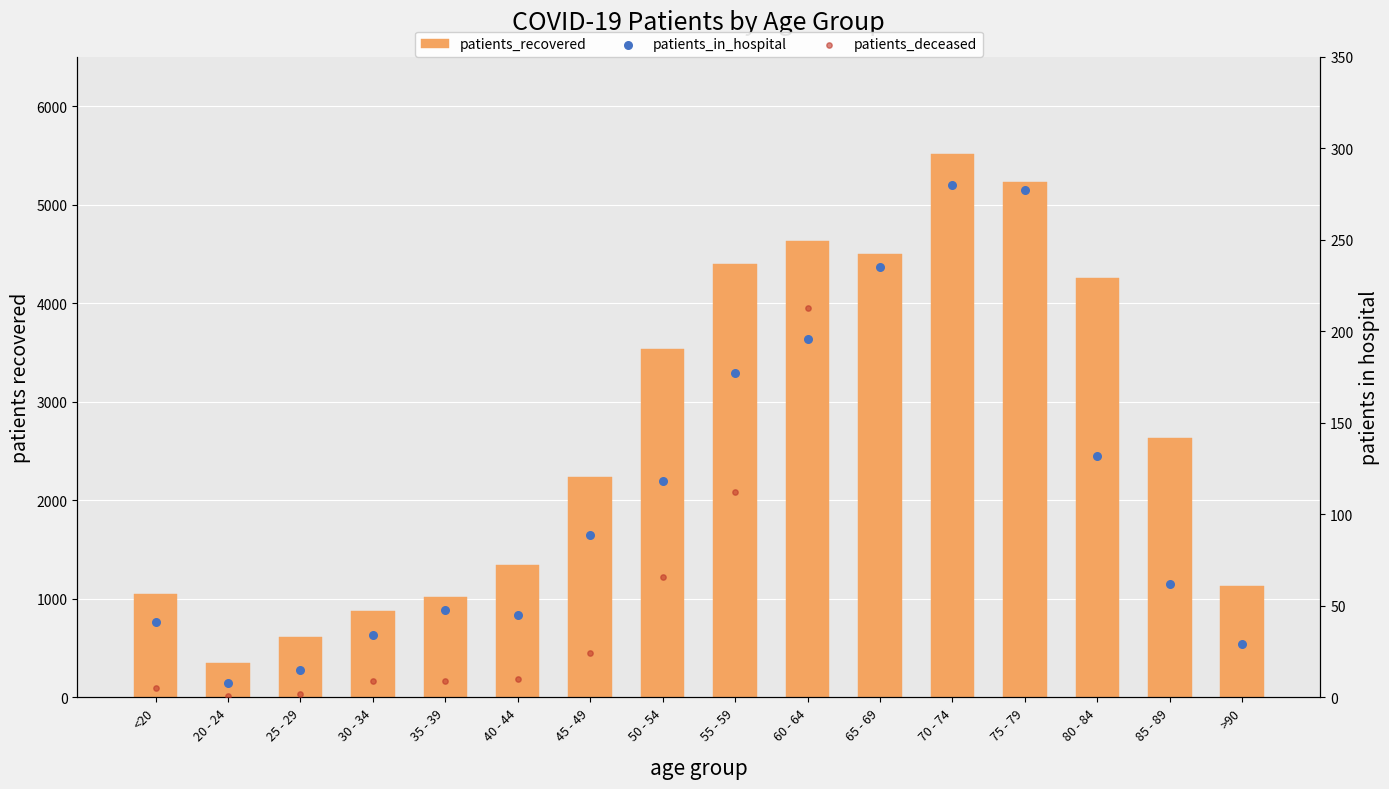

Which series has the largest total across all categories?

patients_recovered